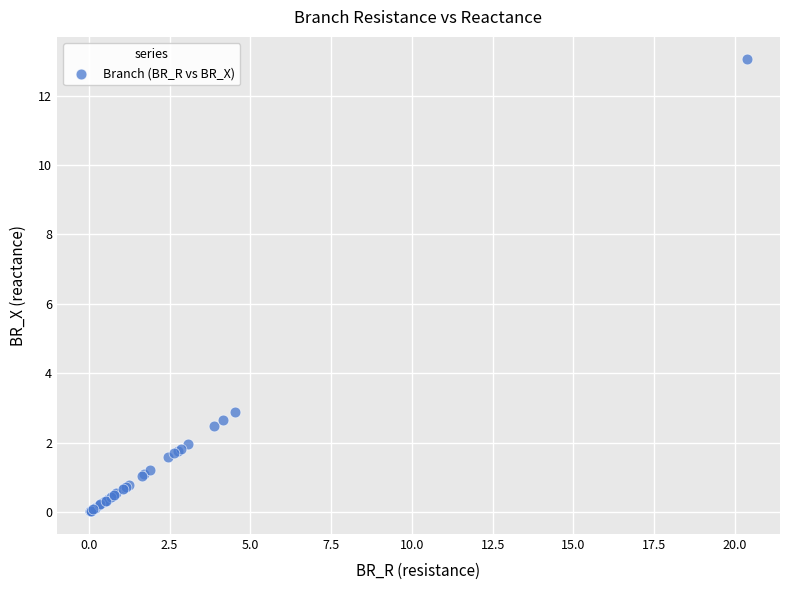

What Y value in the scatter plot is closest to 6?

2.9